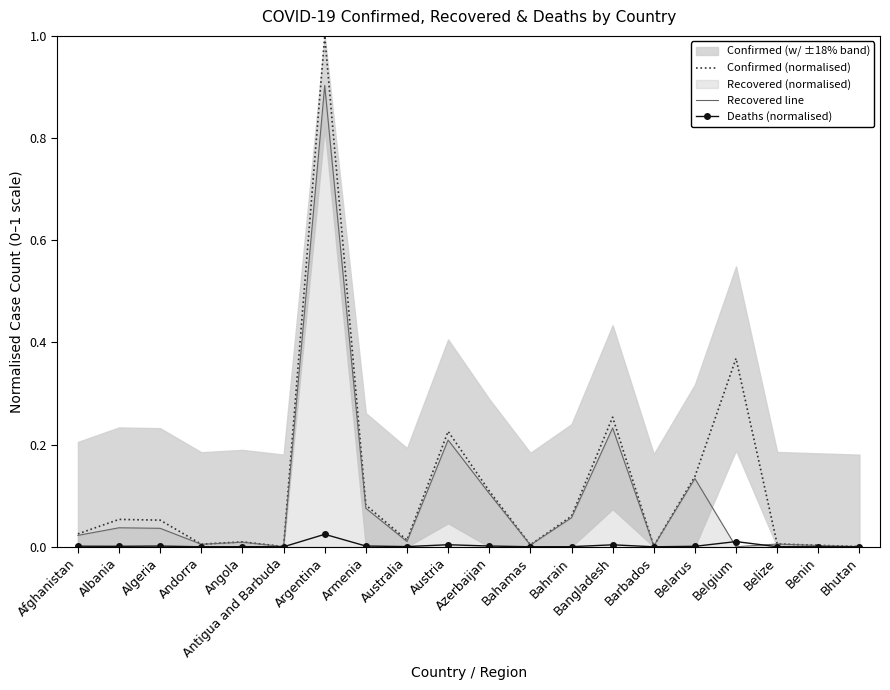

Rank the series by their average value, from highest to lowest.

Confirmed (normalised), Recovered line, Deaths (normalised)